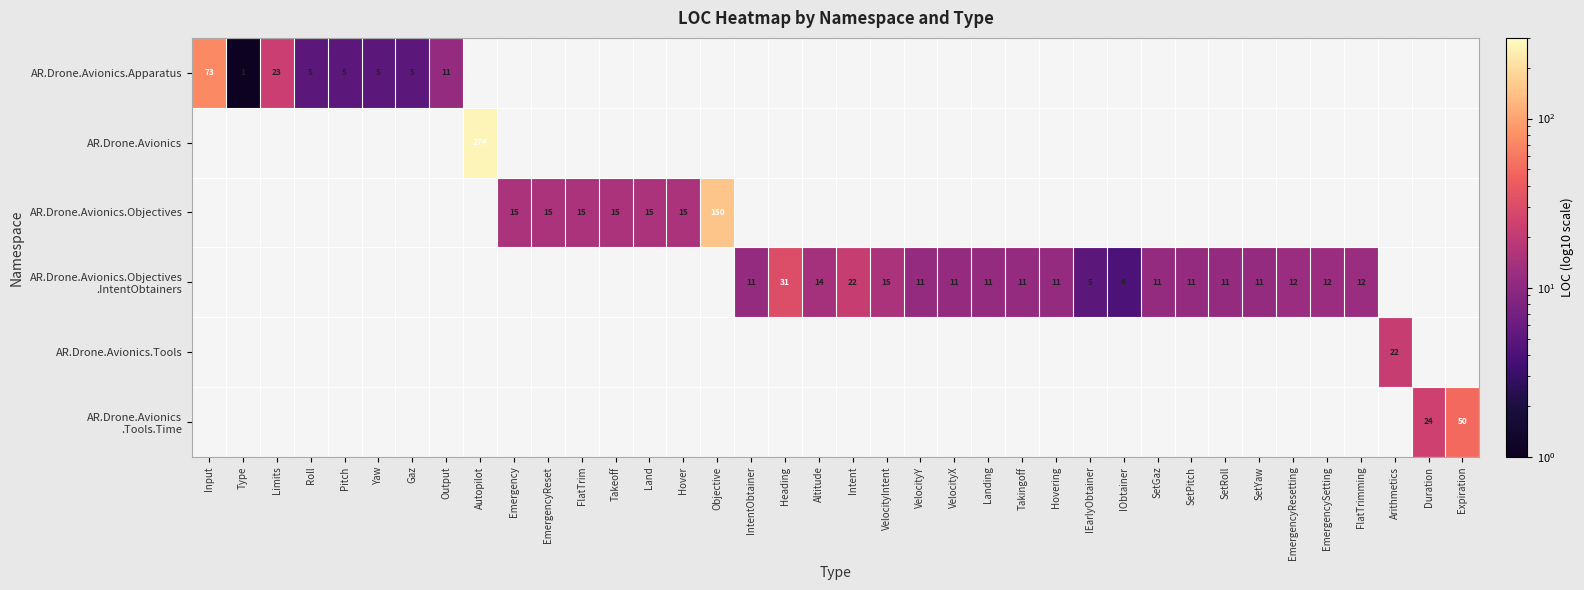

At which category is the sum across all series the highest?

Autopilot